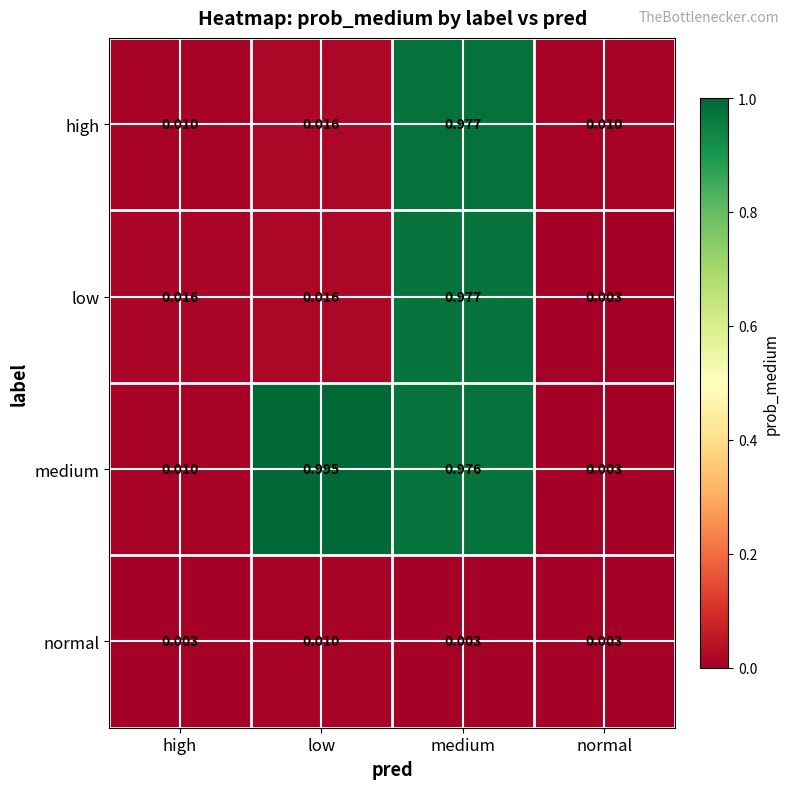

At how many categories does at least one series exceed 0?

4